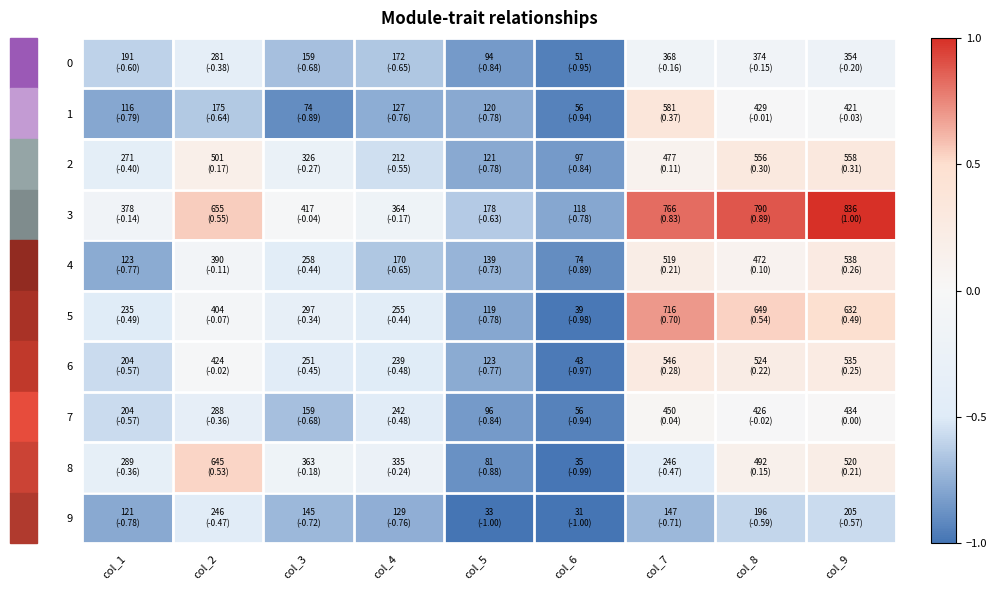

Reading left to right, list all the values displayed in this chart.

0: col_1=-0.6	col_2=-0.4	col_3=-0.7	col_4=-0.6	col_5=-0.8	col_6=-1.0	col_7=-0.2	col_8=-0.1	col_9=-0.2
1: col_1=-0.8	col_2=-0.6	col_3=-0.9	col_4=-0.8	col_5=-0.8	col_6=-0.9	col_7=0.4	col_8=-0.0	col_9=-0.0
2: col_1=-0.4	col_2=0.2	col_3=-0.3	col_4=-0.6	col_5=-0.8	col_6=-0.8	col_7=0.1	col_8=0.3	col_9=0.3
3: col_1=-0.1	col_2=0.6	col_3=-0.0	col_4=-0.2	col_5=-0.6	col_6=-0.8	col_7=0.8	col_8=0.9	col_9=1.0
4: col_1=-0.8	col_2=-0.1	col_3=-0.4	col_4=-0.7	col_5=-0.7	col_6=-0.9	col_7=0.2	col_8=0.1	col_9=0.3
5: col_1=-0.5	col_2=-0.1	col_3=-0.3	col_4=-0.4	col_5=-0.8	col_6=-1.0	col_7=0.7	col_8=0.5	col_9=0.5
6: col_1=-0.6	col_2=-0.0	col_3=-0.5	col_4=-0.5	col_5=-0.8	col_6=-1.0	col_7=0.3	col_8=0.2	col_9=0.3
7: col_1=-0.6	col_2=-0.4	col_3=-0.7	col_4=-0.5	col_5=-0.8	col_6=-0.9	col_7=0.0	col_8=-0.0	col_9=0.0
8: col_1=-0.4	col_2=0.5	col_3=-0.2	col_4=-0.2	col_5=-0.9	col_6=-1.0	col_7=-0.5	col_8=0.1	col_9=0.2
9: col_1=-0.8	col_2=-0.5	col_3=-0.7	col_4=-0.8	col_5=-1.0	col_6=-1.0	col_7=-0.7	col_8=-0.6	col_9=-0.6